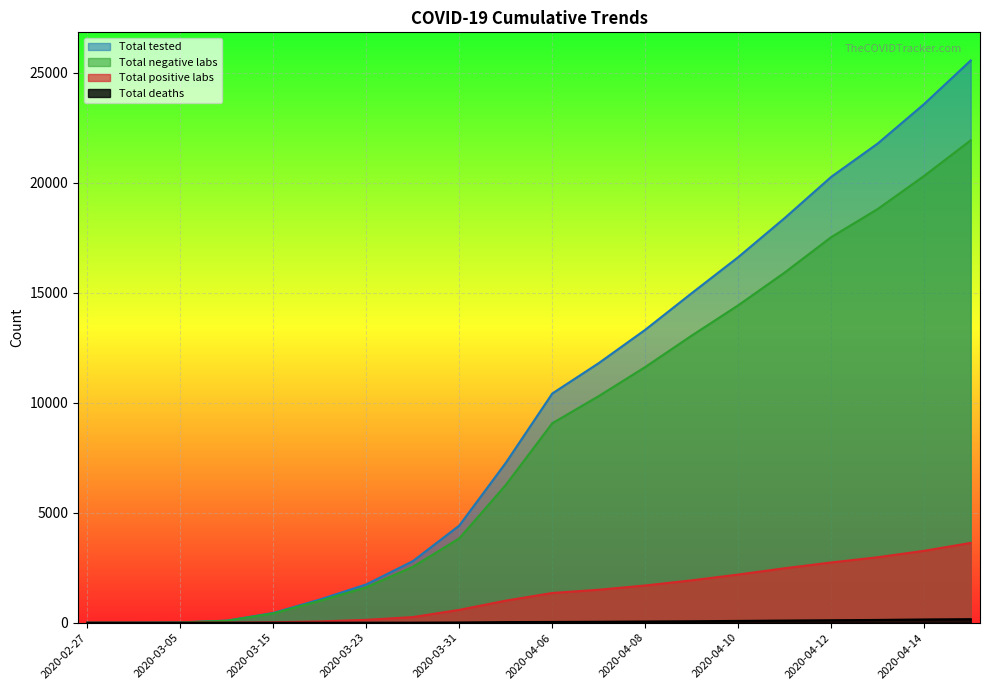

What is the difference between the Total deaths values at 2020-04-08 and 2020-04-13?

71